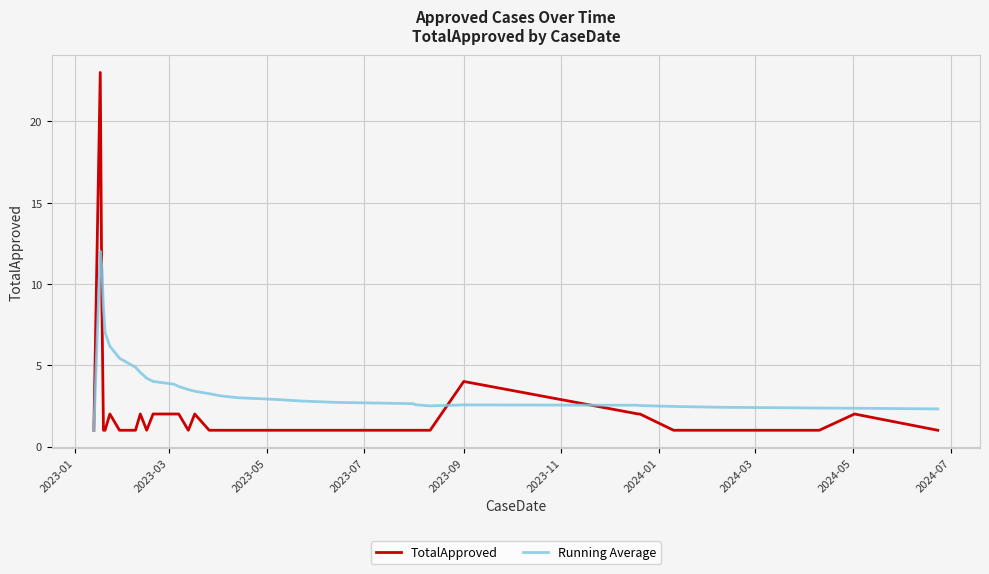

Rank the series by their maximum value, from highest to lowest.

TotalApproved, Running Average